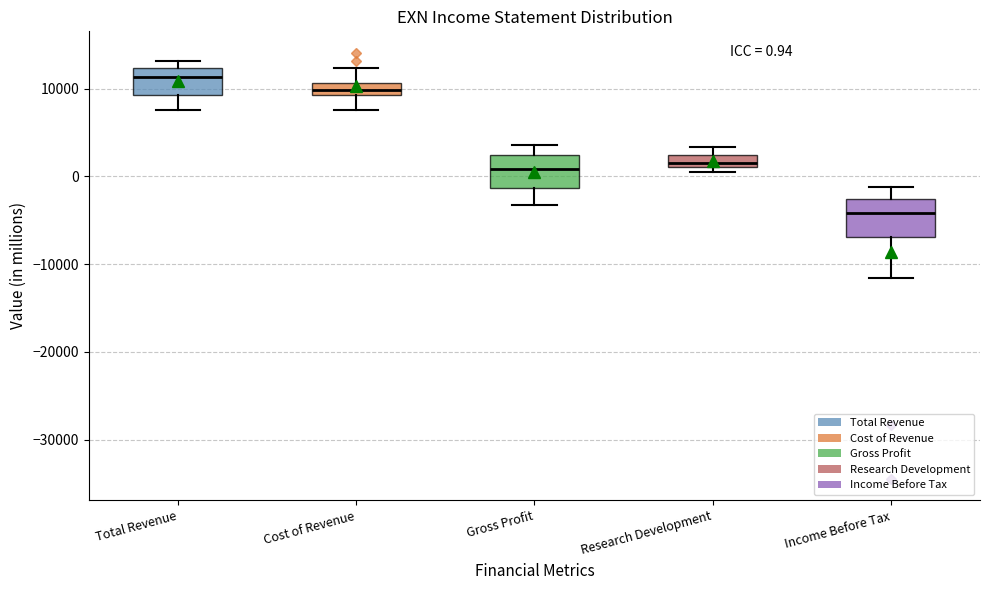

Which box has the highest median line?

Total Revenue